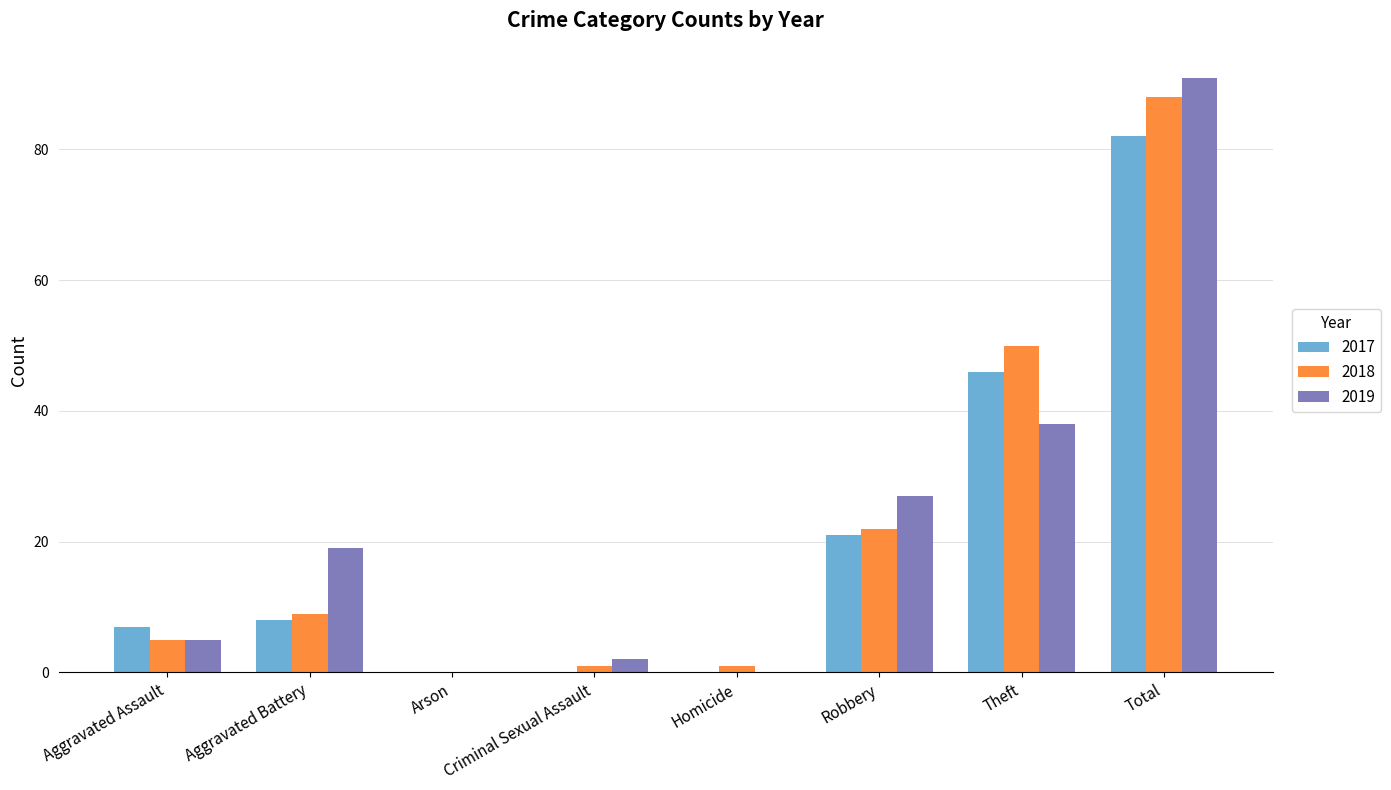

The 2018 series shows 17 at Theft. True or false?

False